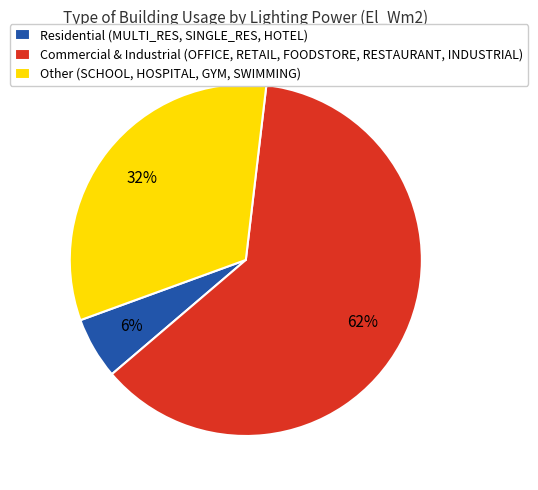

To the nearest percent, what is the difference between the largest and smallest slice percentages?

56%